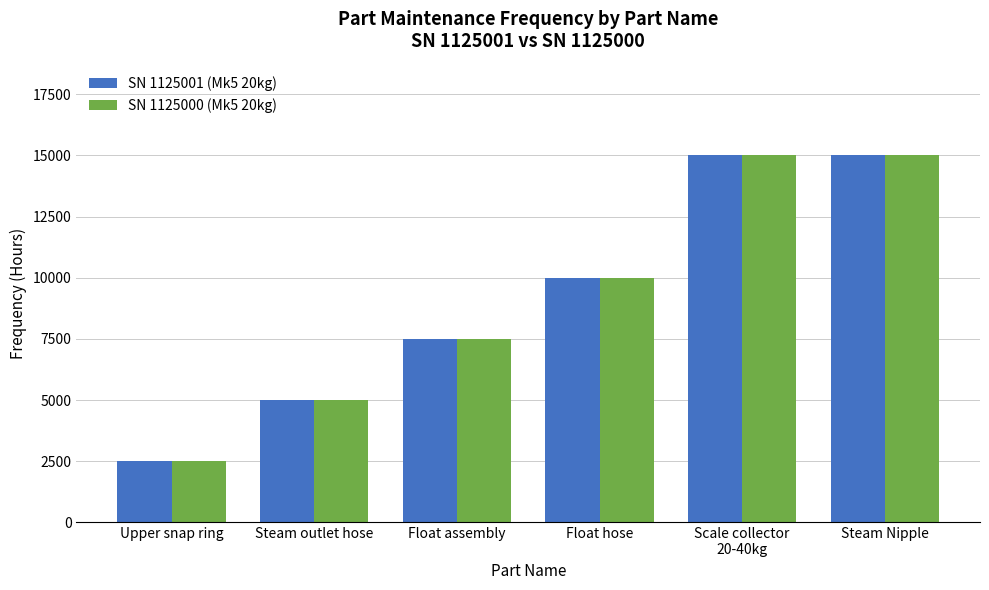

Are the bars horizontal?

No